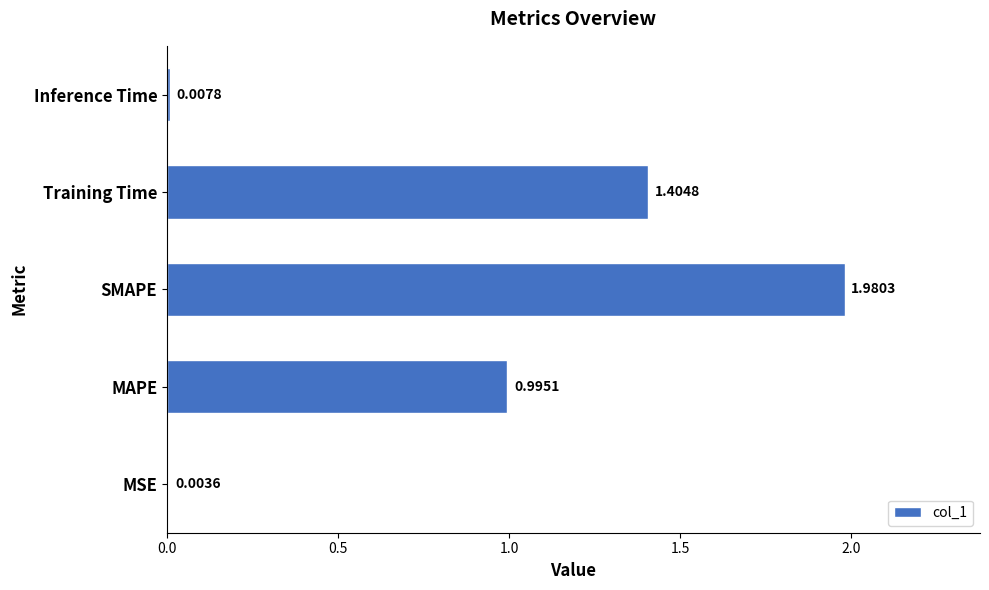

What is the sum of all values?

4.4